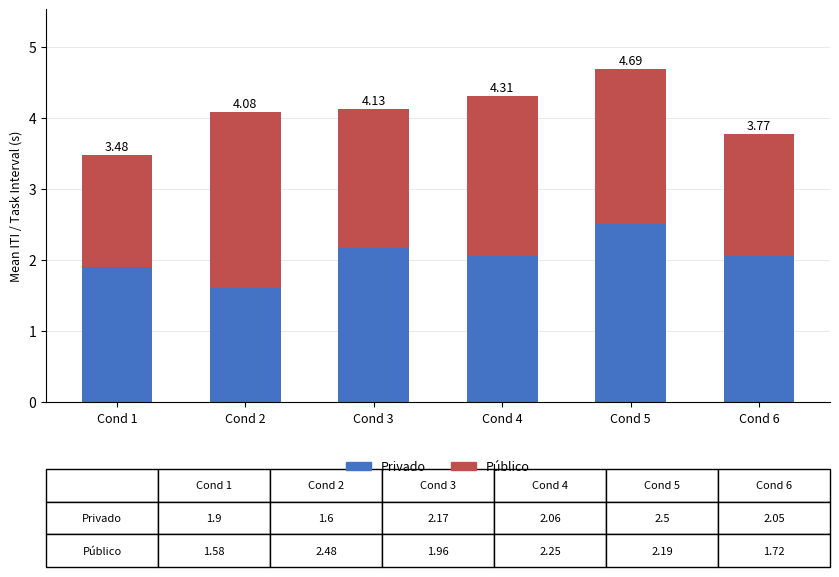

What are all the series names shown in the legend?

Privado, Público